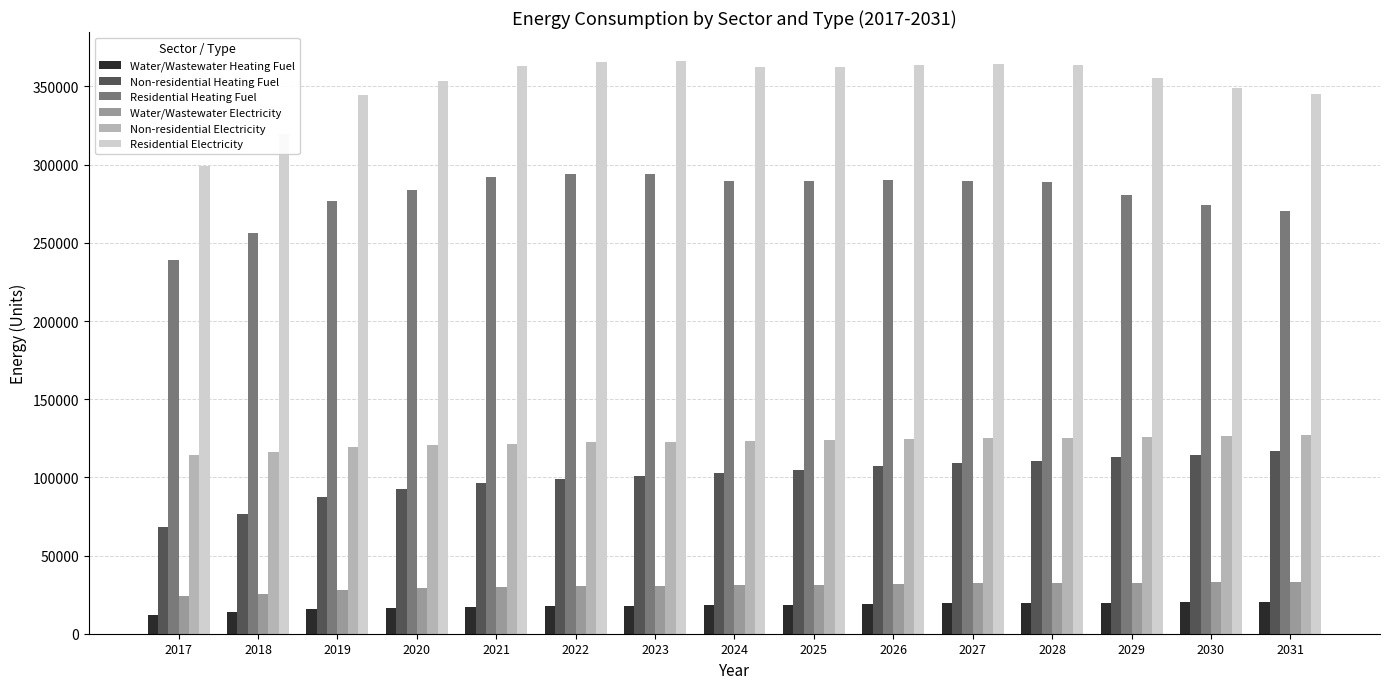

What is the average value of the Residential Electricity series?

351919.3